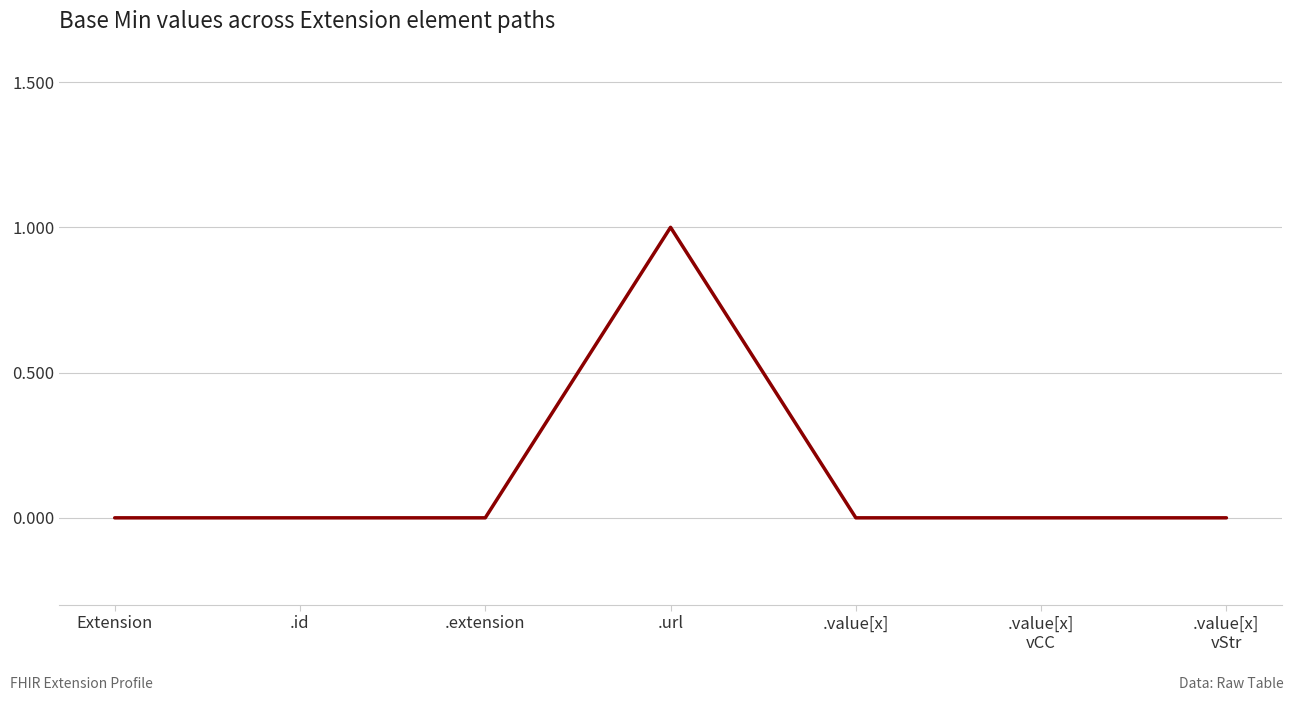

What is the change in value from Extension to .url?

+1